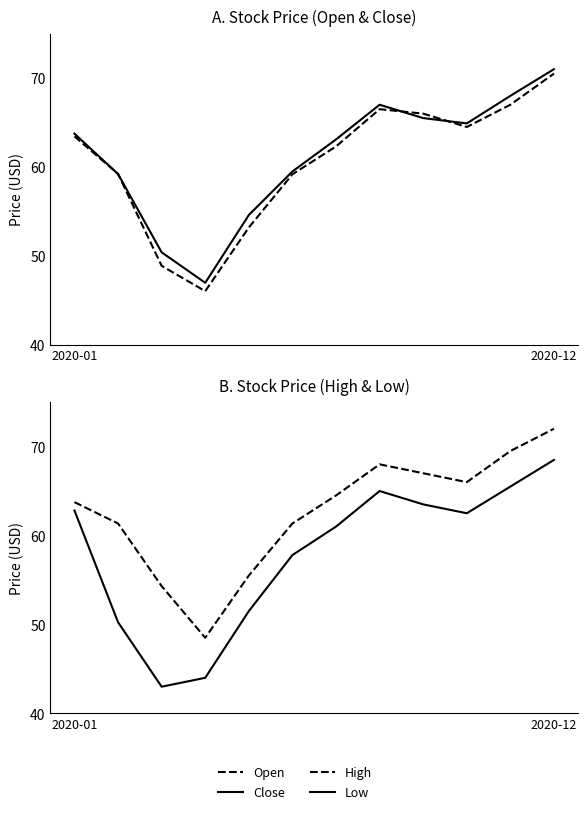

At which label is Open closest to 58?

5